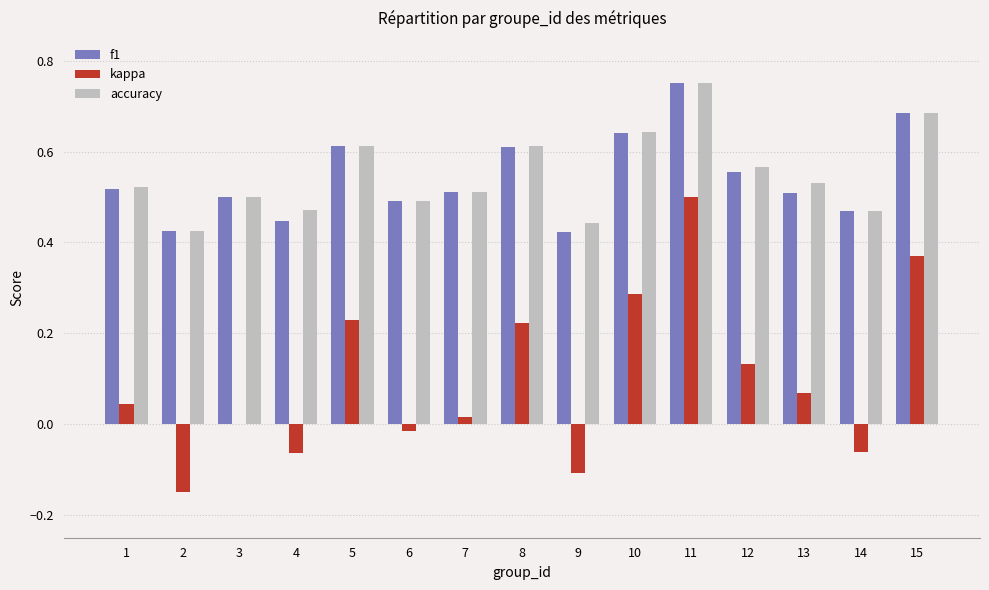

How many data points does each series have?

15